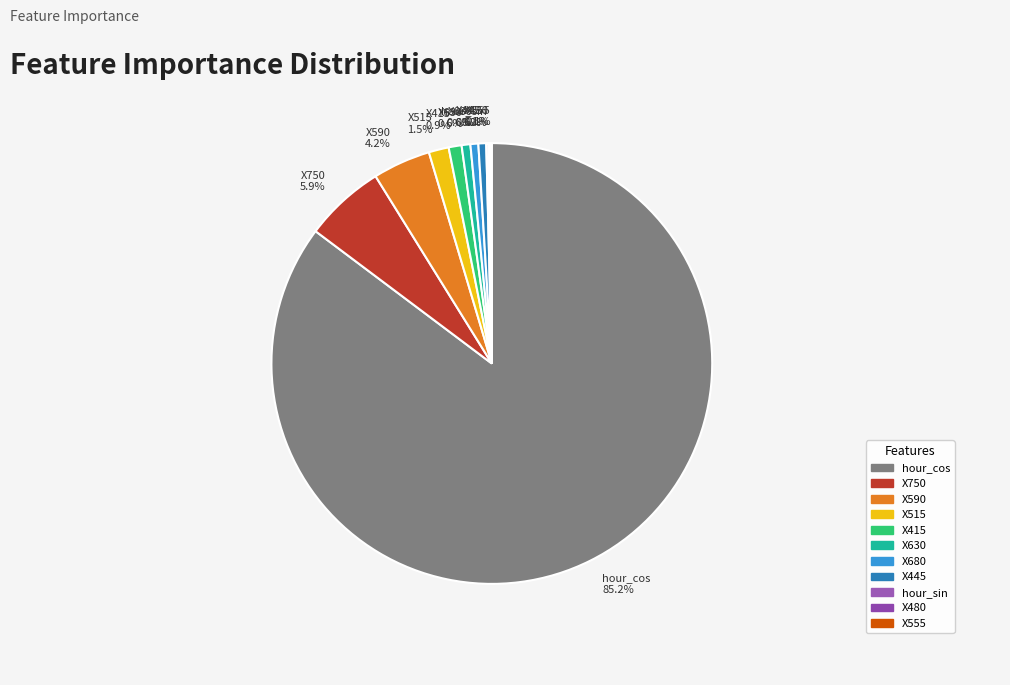

Which category has the biggest portion of the pie?

hour_cos